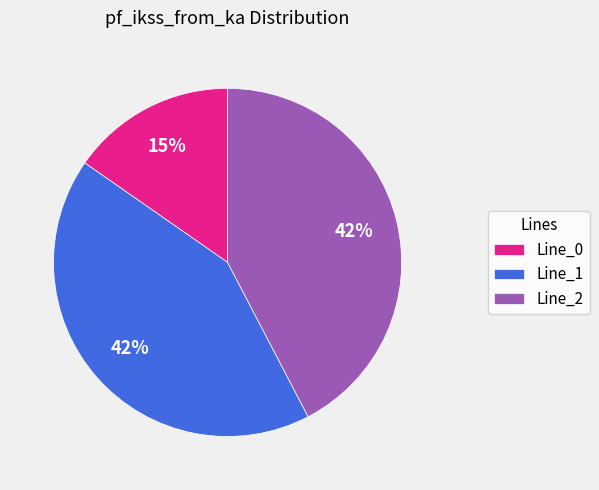

To the nearest percent, what portion does Line_2 represent?

42%